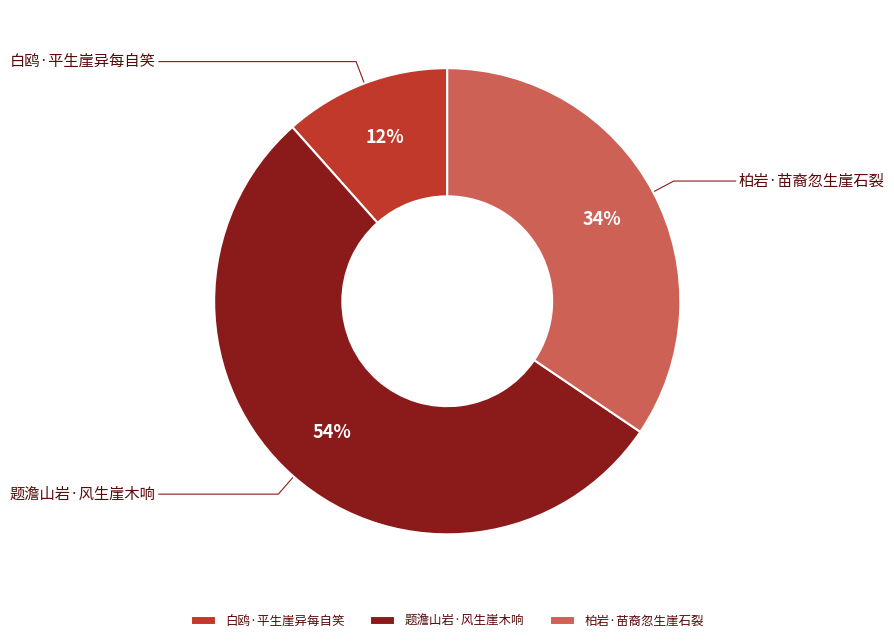

True or false: 柏岩·苗裔忽生崖石裂 accounts for 42% of the total.

False